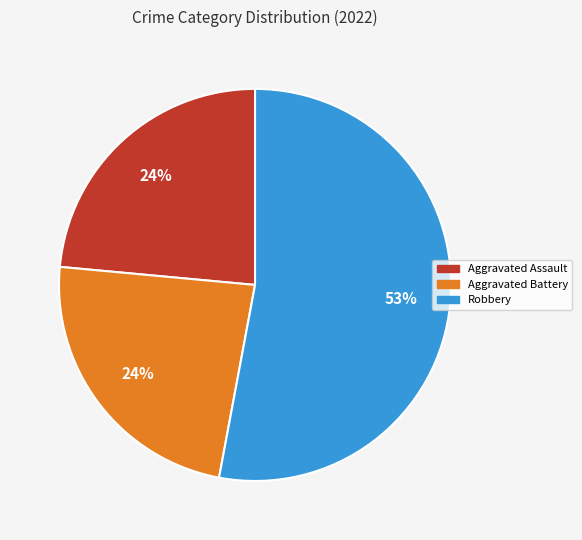

To the nearest percent, what is the average slice percentage?

33%